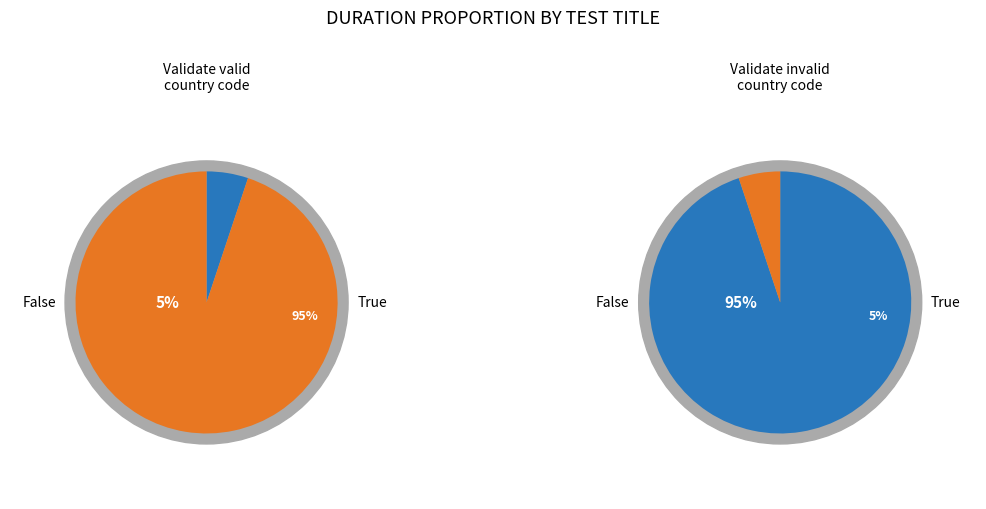

What percentage is the Validate details with valid country code slice, to the nearest percent?

95%